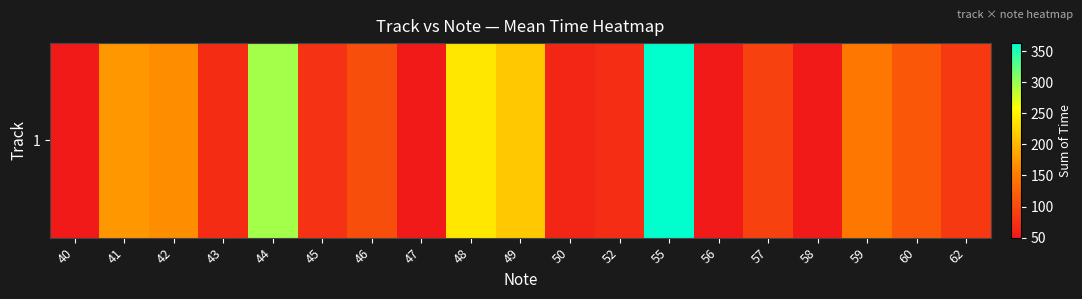

List the labels in order of value, largest first.

55, 44, 48, 49, 41, 42, 59, 60, 46, 57, 62, 45, 52, 43, 50, 58, 40, 47, 56